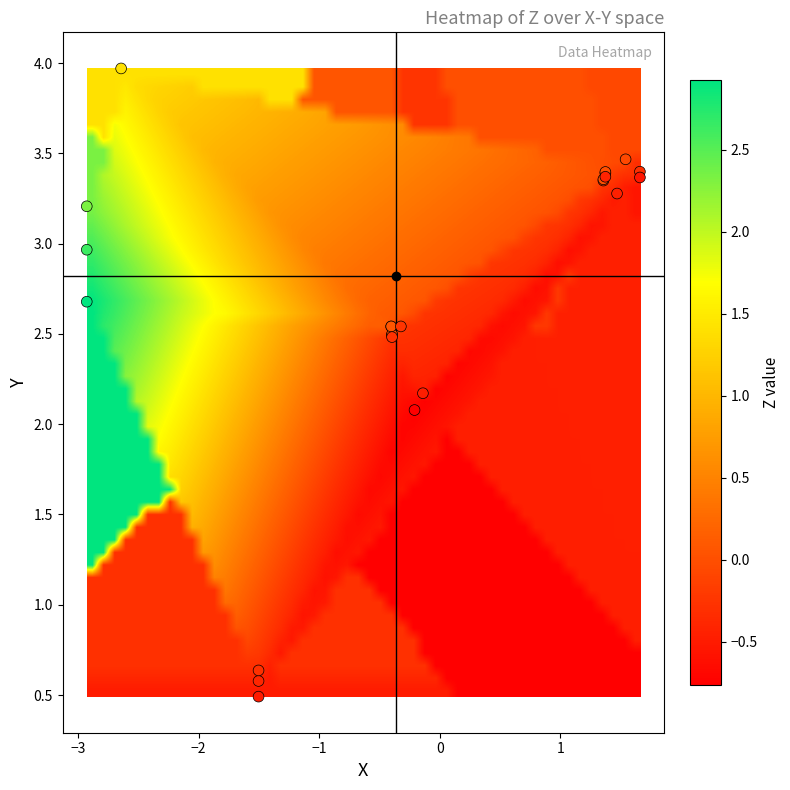

What Y value in the scatter plot is closest to 2?

2.1